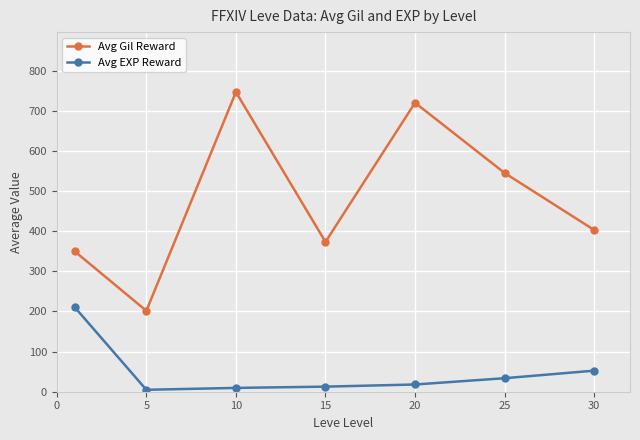

Does the chart display data point markers on the line(s)?

Yes